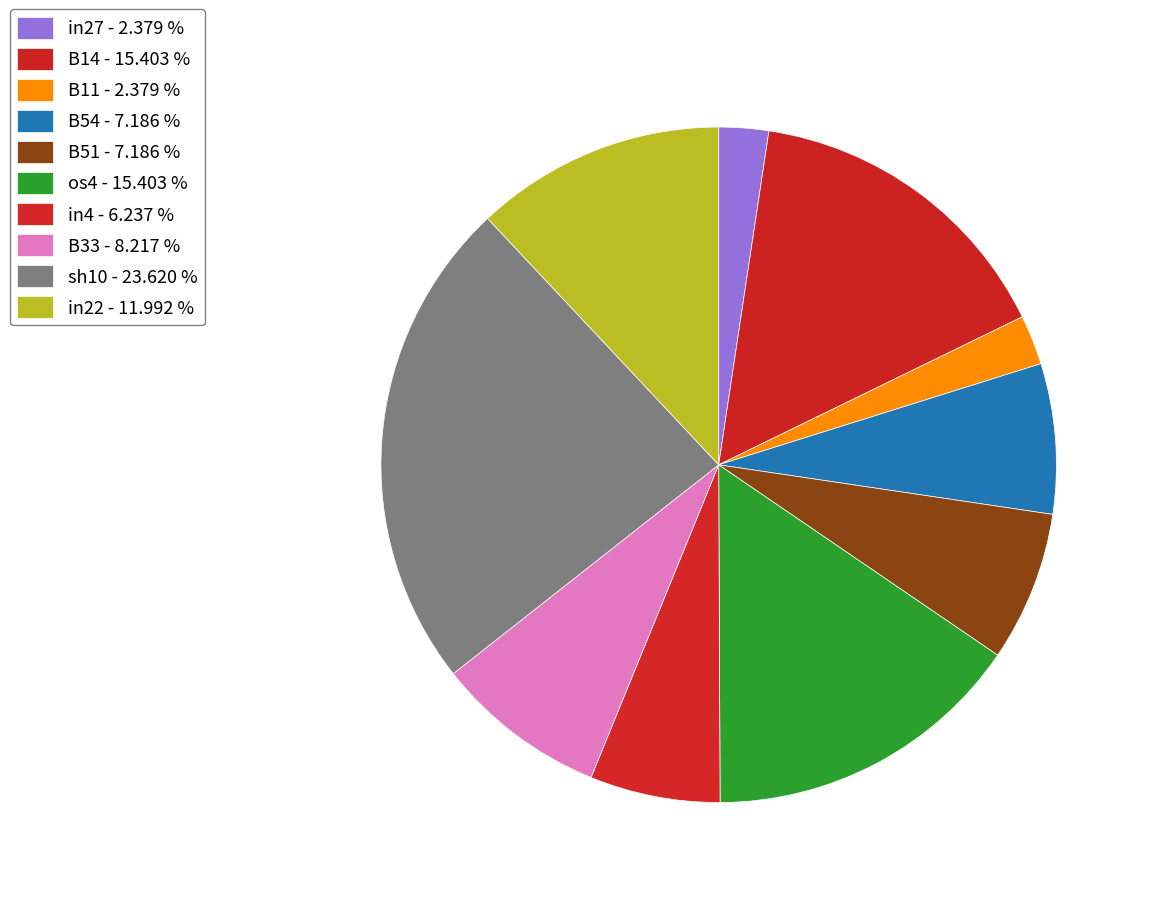

To the nearest percent, what is the difference between the largest and smallest slice percentages?

21%